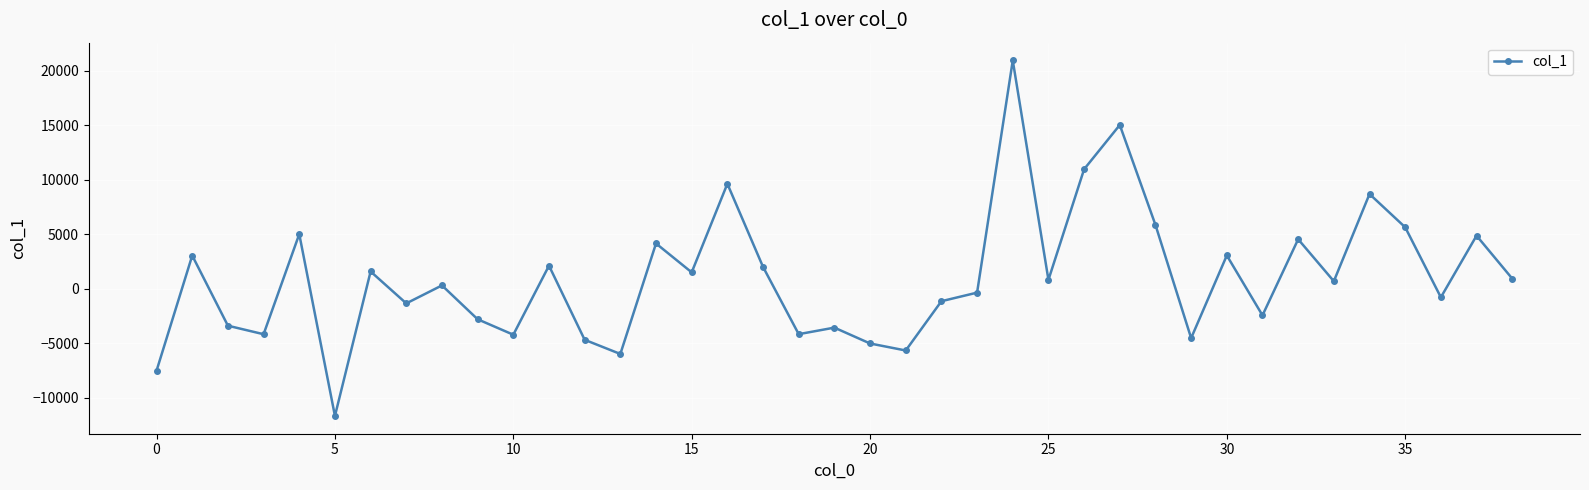

What is the sum of all values?

37613.7